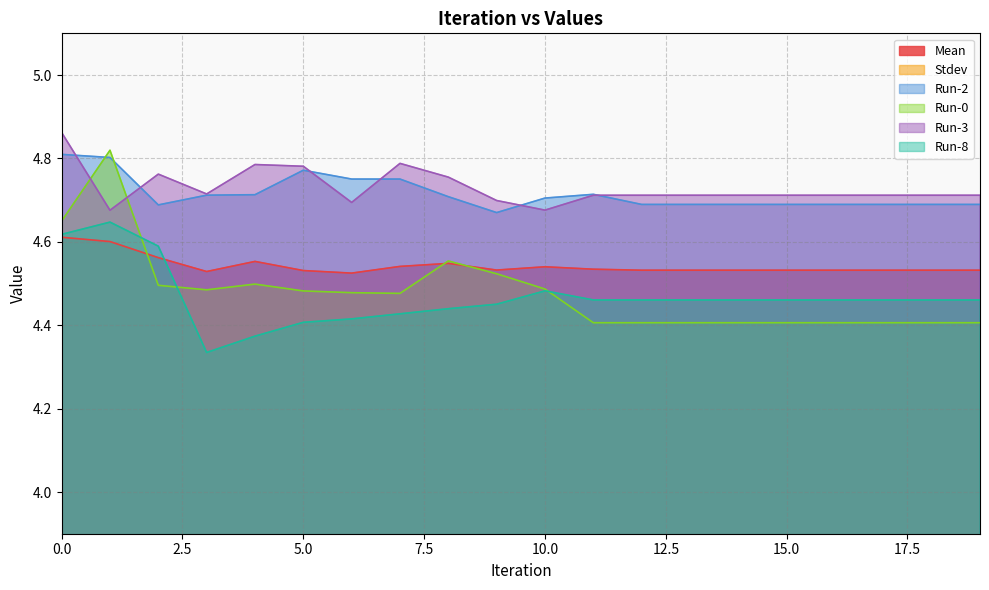

What is the value of the Stdev point at the 20th from the left?

0.1